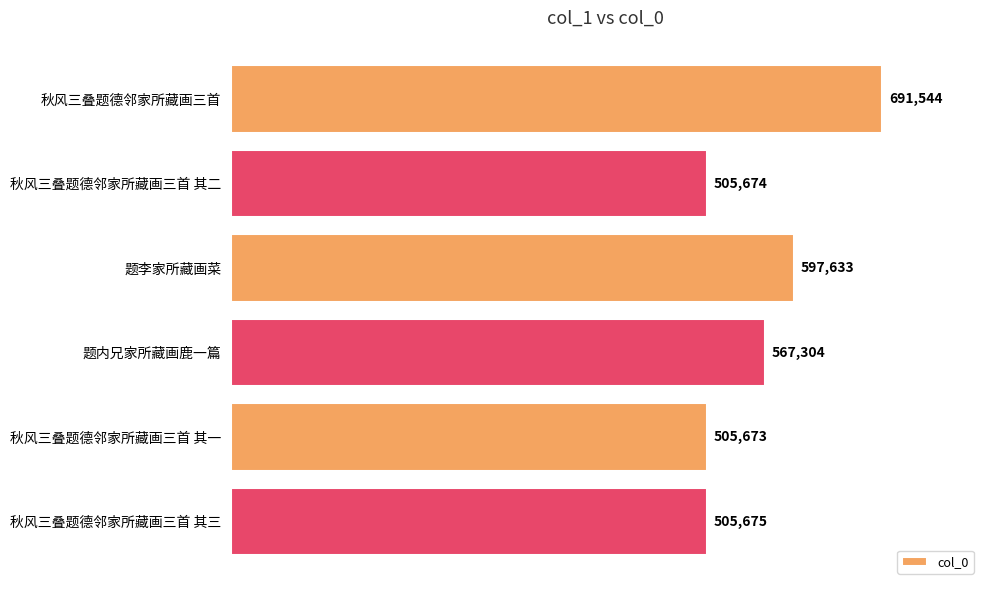

What is the change in value from 题李家所藏画菜 to 题内兄家所藏画鹿一篇?

-30329